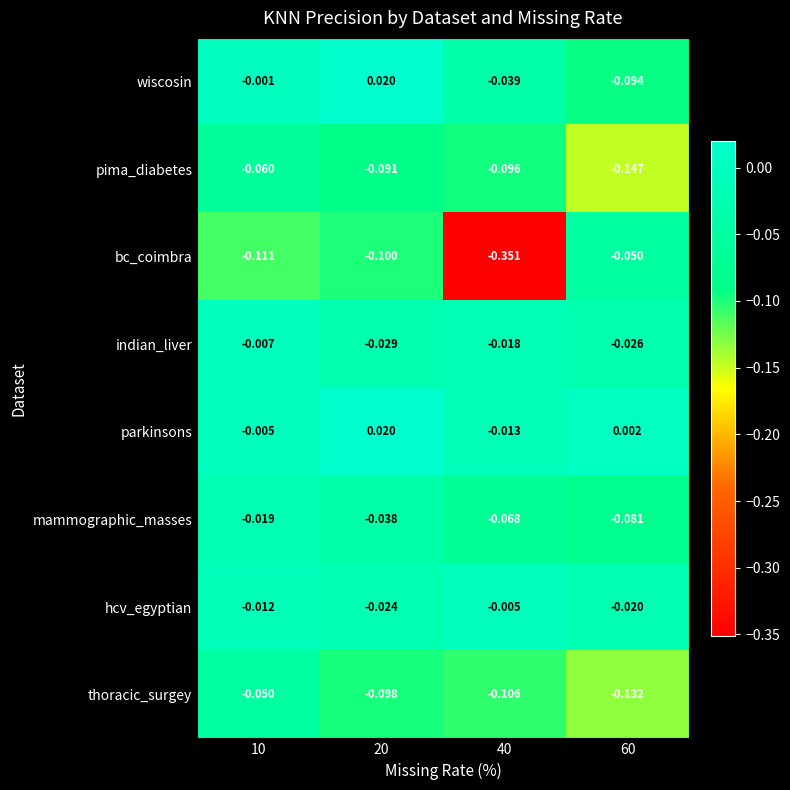

Between 40 and 60, which series saw the biggest shift?

bc_coimbra